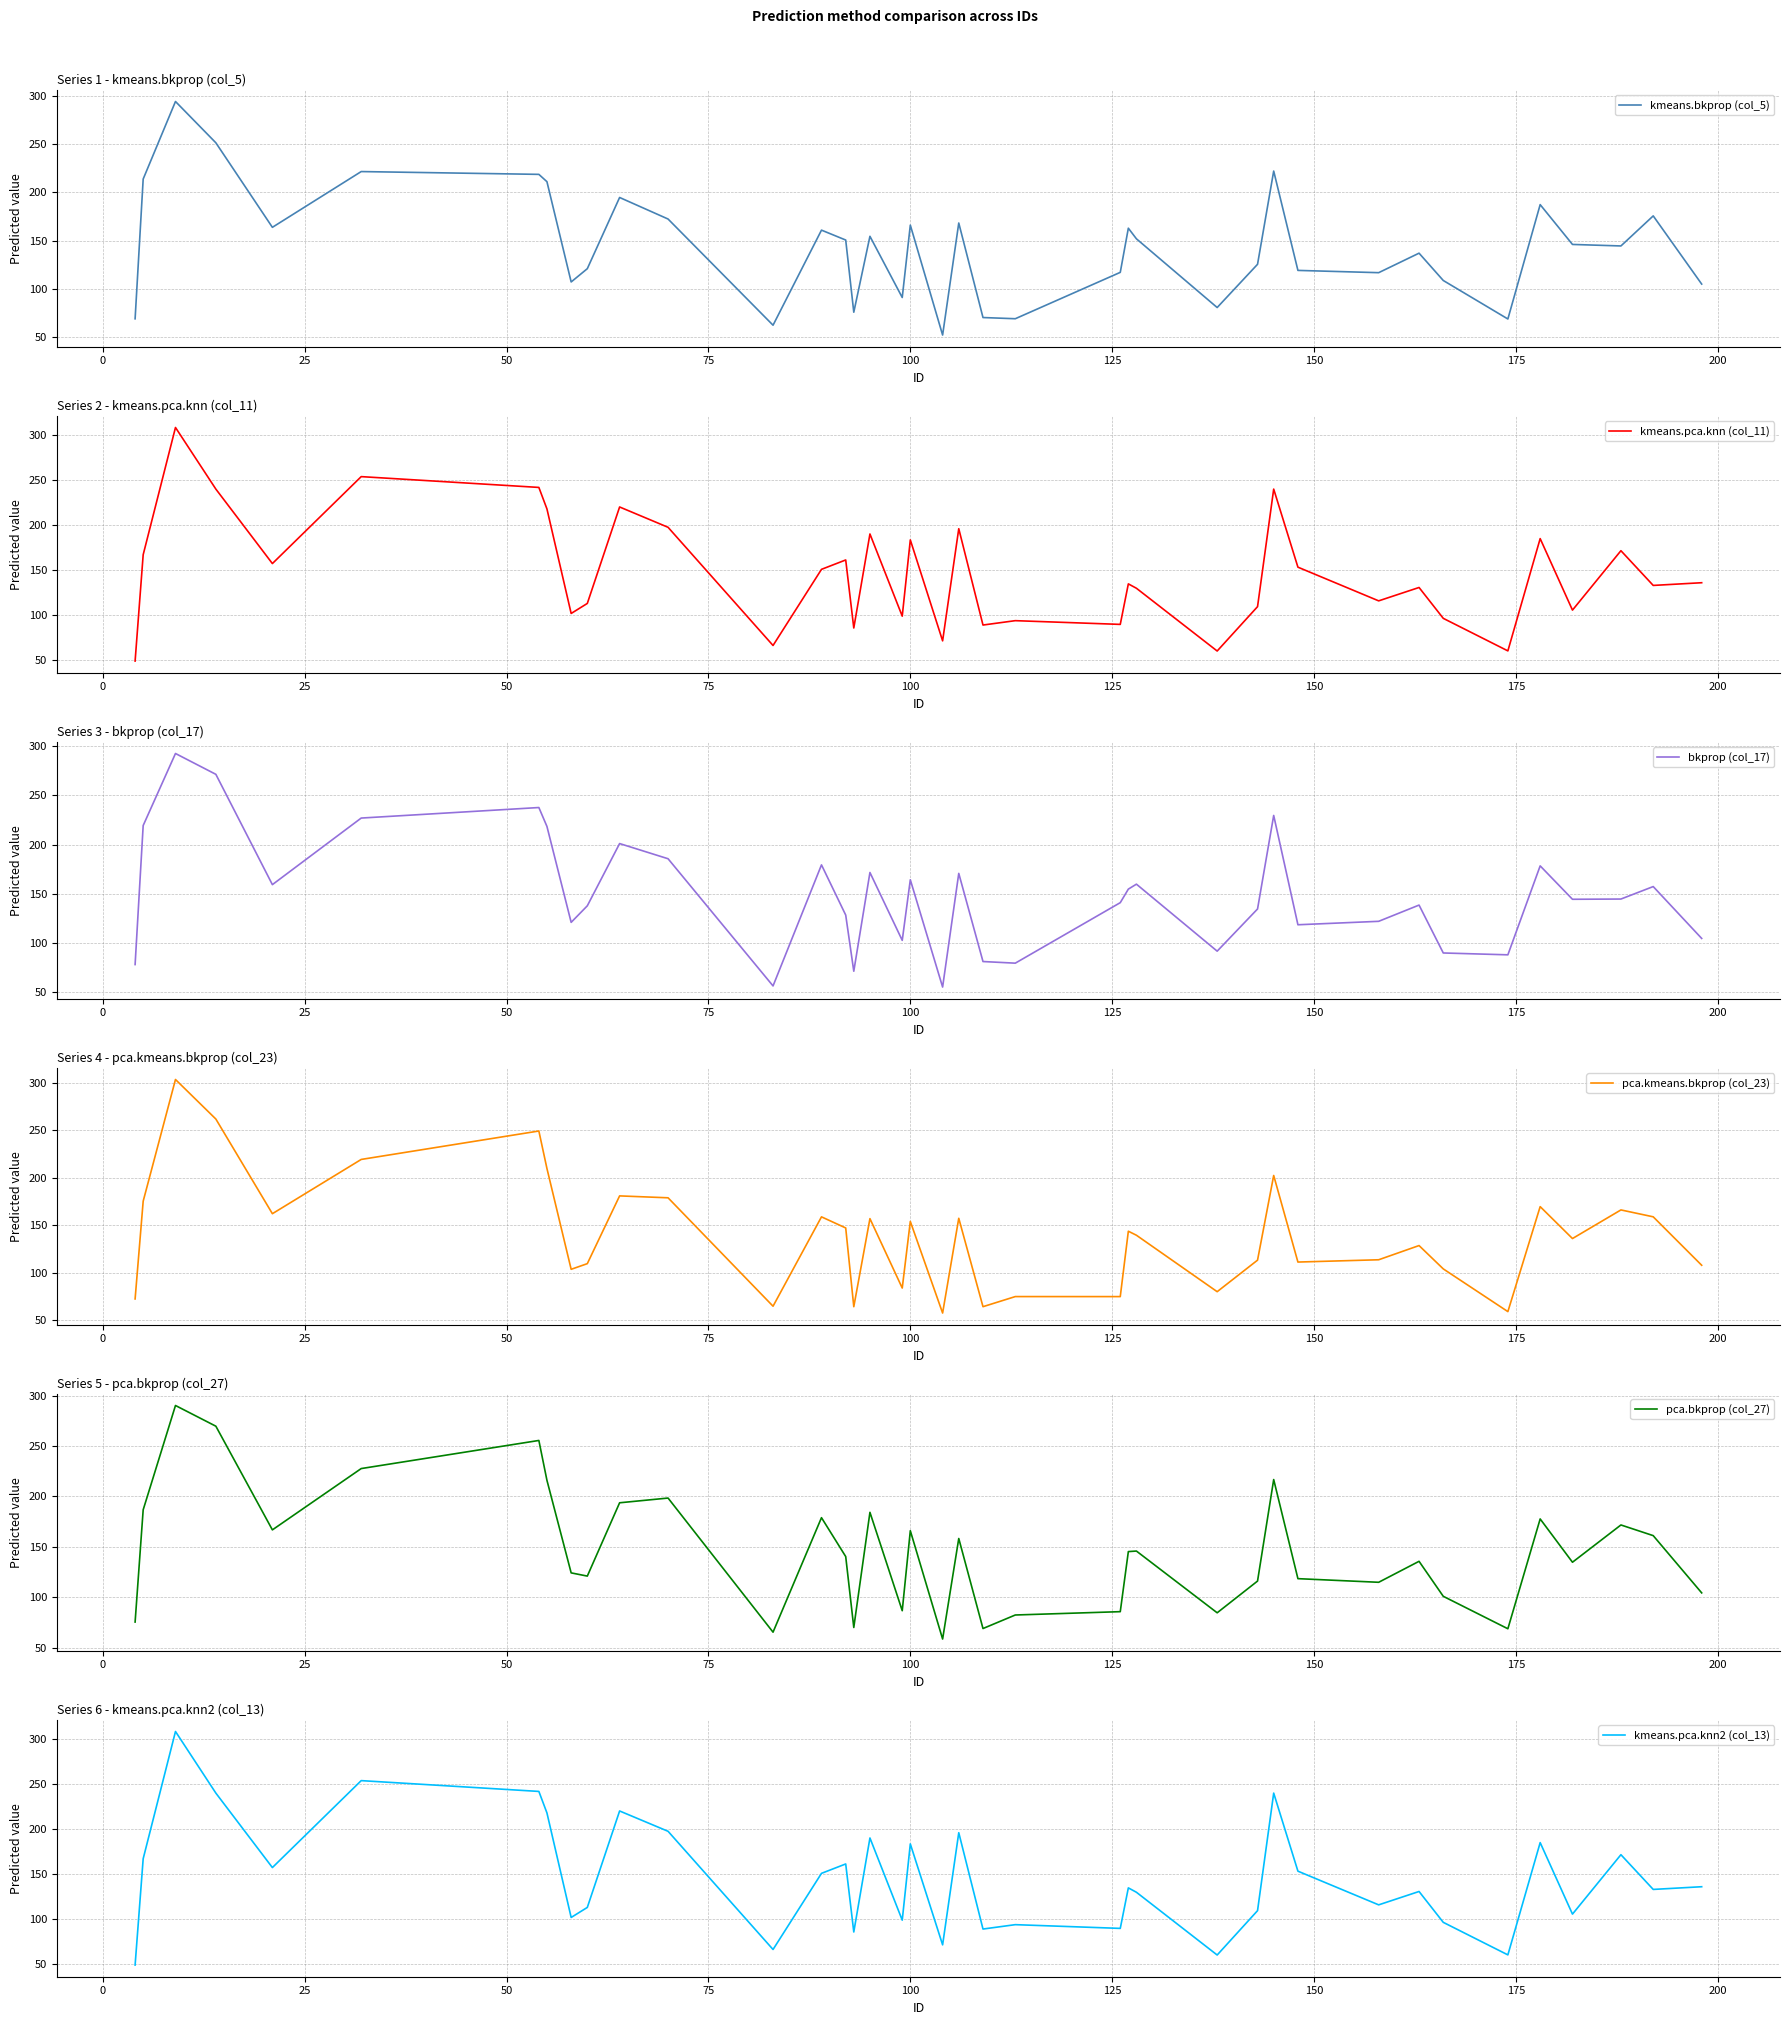

Reading left to right, list all the values displayed in this chart.

kmeans.bkprop (col_5): 68.8	213.9	294.3	251.5	163.8	221.6	218.7	211.1	107.1	120.8	194.7	172.4	62.2	160.8	150.6	75.7	154.4	90.9	166.1	52.0	168.2	70.1	68.9	117.0	162.8	151.8	80.5	125.4	222.1	119.1	116.7	136.9	108.6	68.6	187.3	146.0	144.4	175.6	104.9
kmeans.pca.knn (col_11): 49.1	167.3	308.6	240.1	157.4	254.0	242.0	218.1	102.0	113.1	220.3	197.7	66.4	151.0	161.4	85.9	190.3	99.0	183.7	71.6	196.1	89.1	94.0	89.9	134.9	130.0	60.3	109.6	240.1	153.4	116.0	130.9	96.6	60.4	185.1	105.7	171.7	133.1	136.1
bkprop (col_17): 77.7	219.4	292.7	271.5	159.1	227.0	237.7	218.5	120.7	137.6	201.0	185.5	56.0	179.3	128.1	70.9	171.5	102.4	164.1	54.8	170.6	80.8	79.2	140.8	154.6	159.6	91.4	134.3	229.6	118.3	121.8	138.3	89.5	87.6	178.3	144.2	144.5	157.2	104.4
pca.kmeans.bkprop (col_23): 72.5	175.4	303.4	261.8	162.2	219.3	249.2	209.8	103.7	109.7	180.9	178.9	64.9	158.9	147.2	64.4	157.0	84.0	154.1	57.7	157.4	64.4	75.0	75.0	143.8	139.6	80.2	113.3	202.4	111.3	113.8	128.7	104.1	59.2	169.7	136.1	166.2	158.9	108.0
pca.bkprop (col_27): 75.3	186.7	290.3	269.7	166.8	227.7	255.6	216.0	124.1	120.9	193.7	198.4	65.3	178.9	140.3	69.9	184.2	86.5	166.0	58.4	158.2	68.9	82.3	85.6	145.2	145.8	84.5	116.0	216.8	118.4	114.8	135.6	100.8	68.6	177.7	134.7	171.7	161.1	104.2
kmeans.pca.knn2 (col_13): 49.1	167.3	308.6	240.1	157.4	254.0	242.0	218.1	102.0	113.1	220.3	197.7	66.4	151.0	161.4	85.9	190.3	99.0	183.7	71.6	196.1	89.1	94.0	89.9	134.9	130.0	60.3	109.6	240.1	153.4	116.0	130.9	96.6	60.4	185.1	105.7	171.7	133.1	136.1